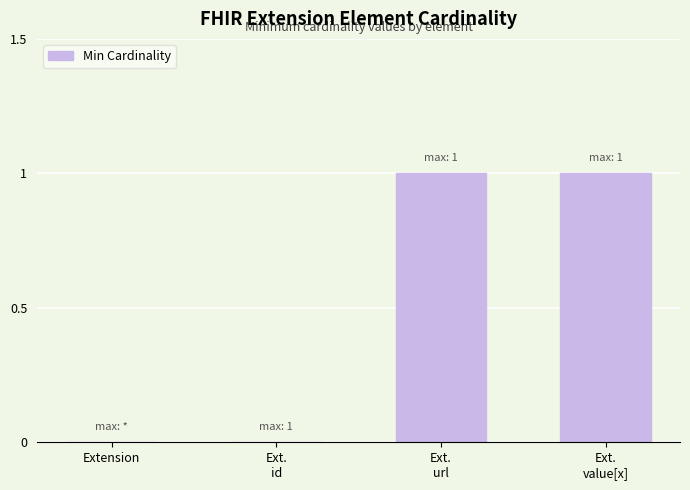

What is the change in value from Ext.
id to Ext.
value[x]?

+1